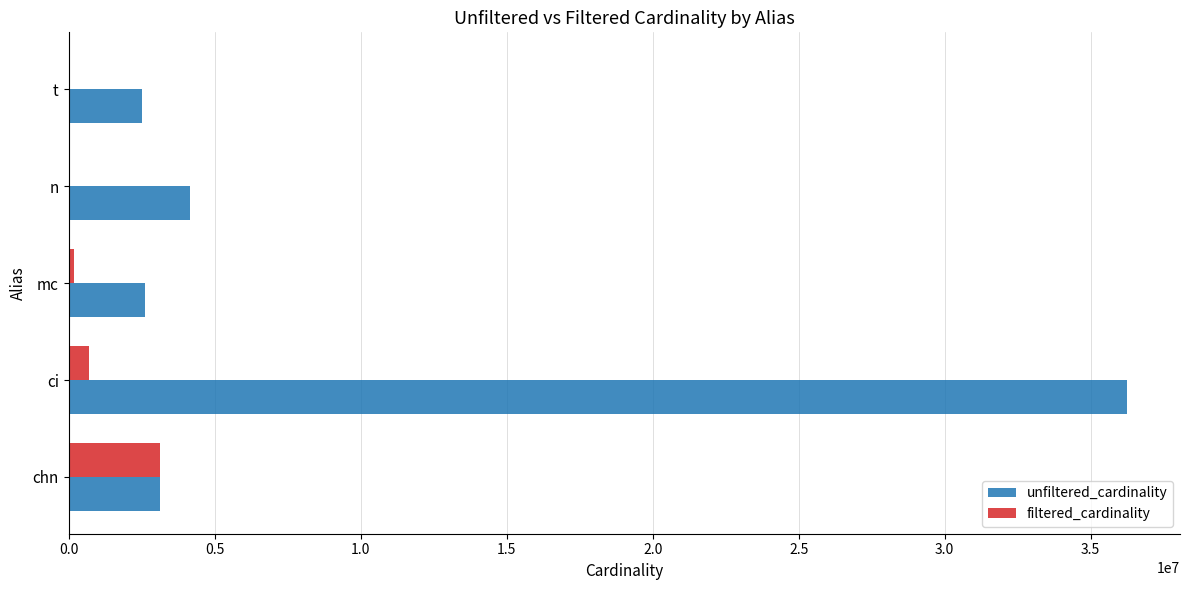

Between ci and t, which series saw the biggest shift?

unfiltered_cardinality